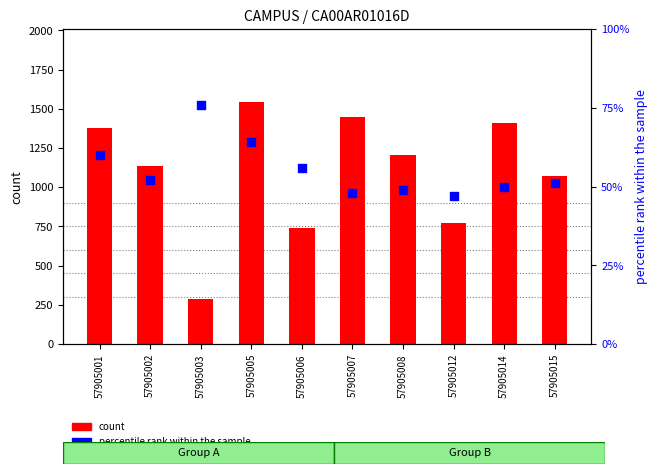

Is the value of count at 57905008 greater than the value of percentile rank within the sample at 57905008?

Yes